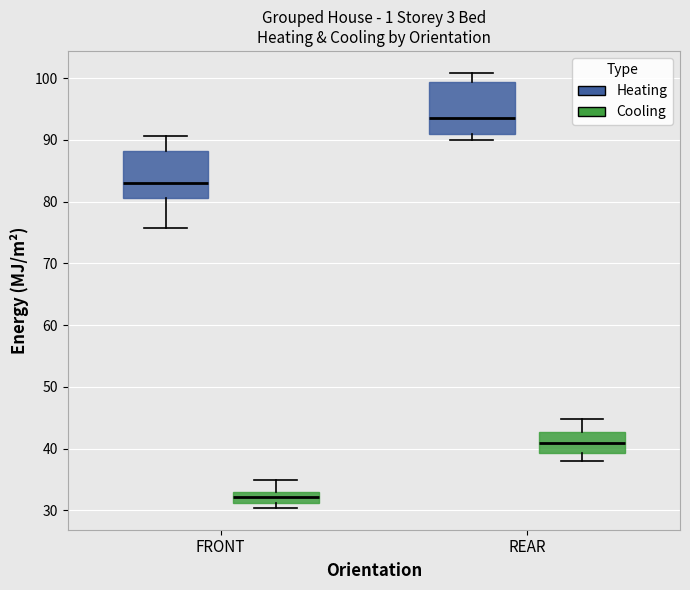

Where does the upper whisker of the box for FRONT (Heating) end on the y-axis? The values are not printed on the chart, so give them approximately, as read against the axis.

91